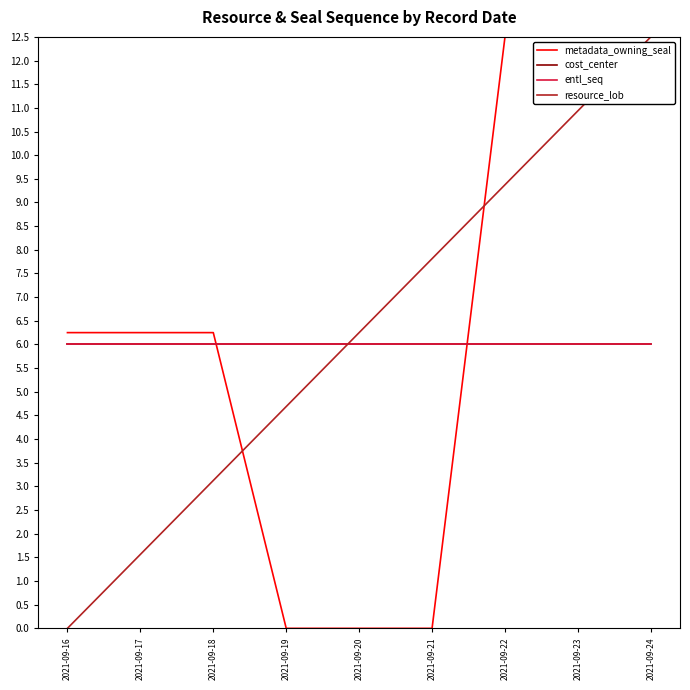

Between 2021-09-17 and 2021-09-18, which is larger?

2021-09-17